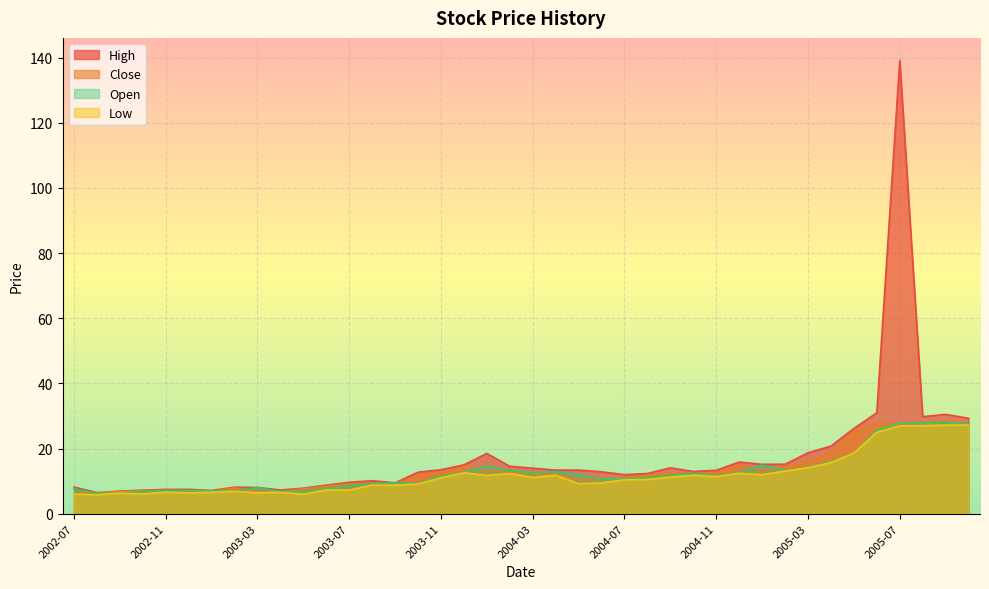

What is the greatest value displayed?

139.1